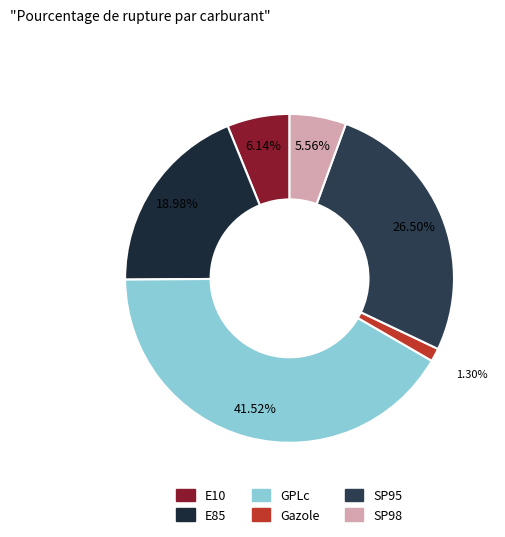

How many segments does this pie chart have?

6